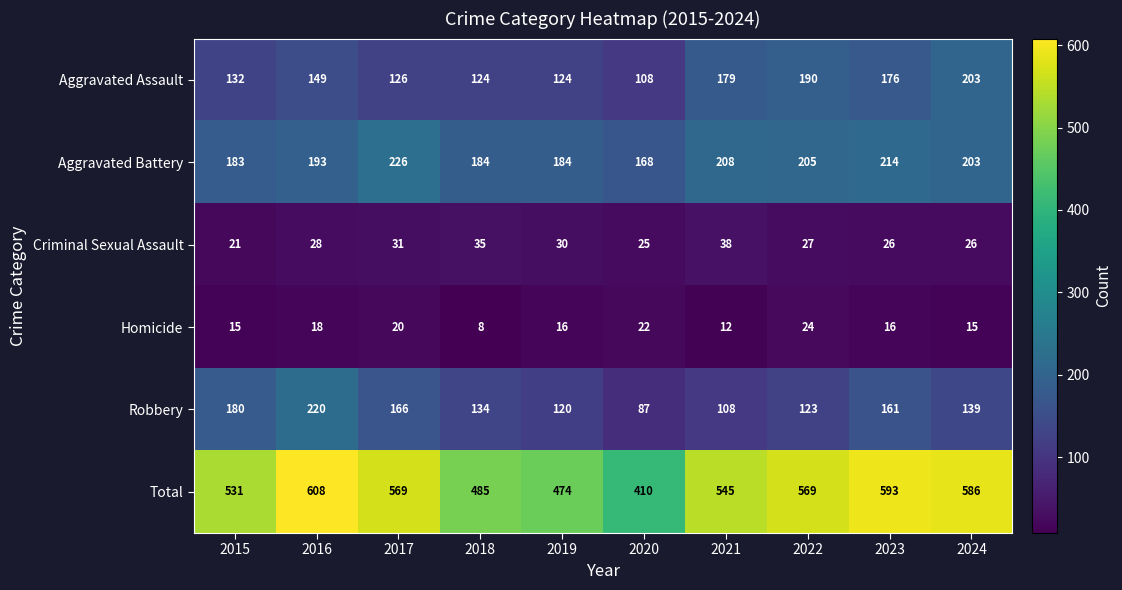

Where is Aggravated Assault nearest to the value 155?

2016